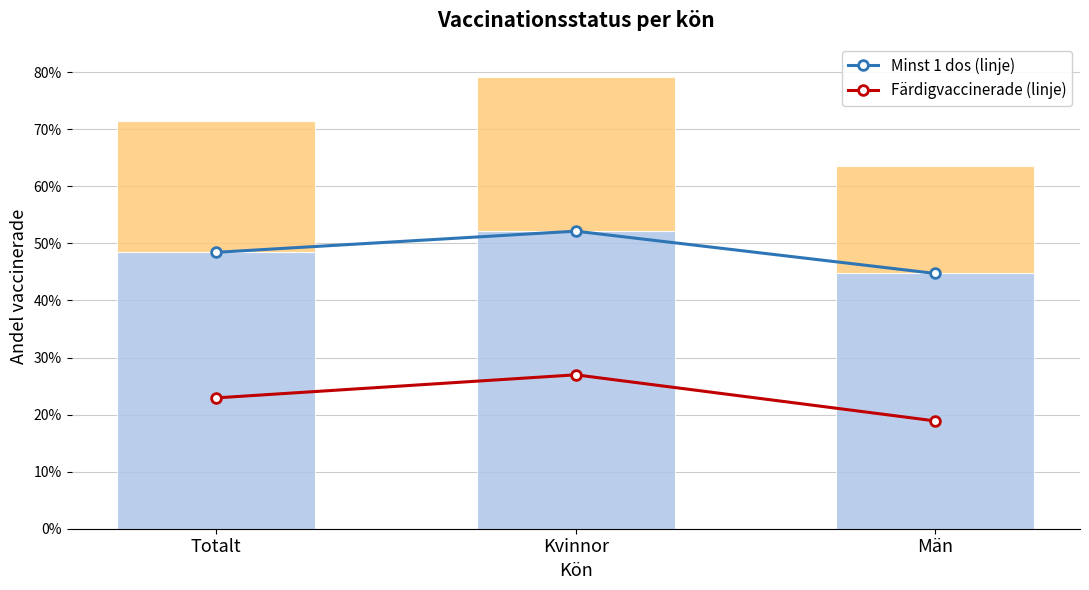

How many groups of bars are there?

3